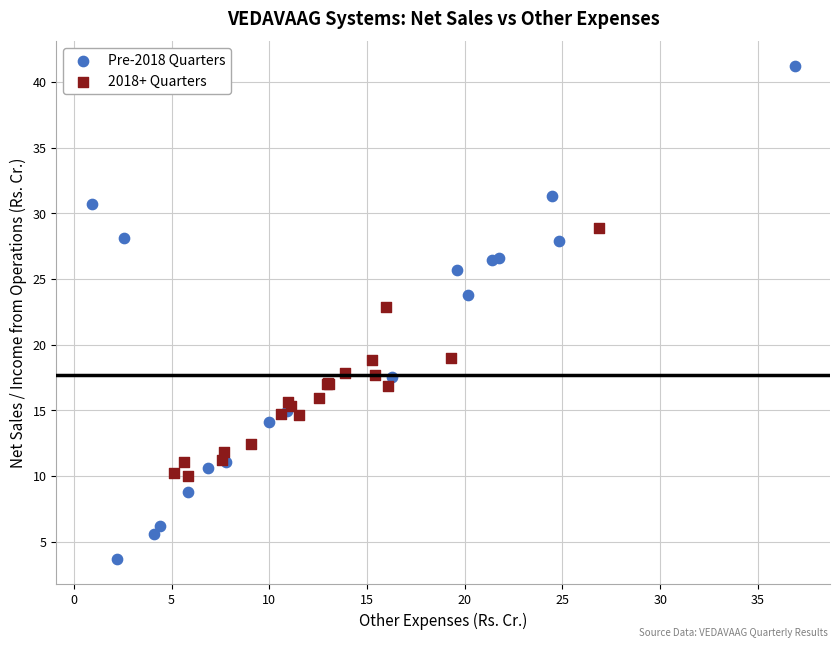

Which series reaches the maximum Y coordinate?

Pre-2018 Quarters